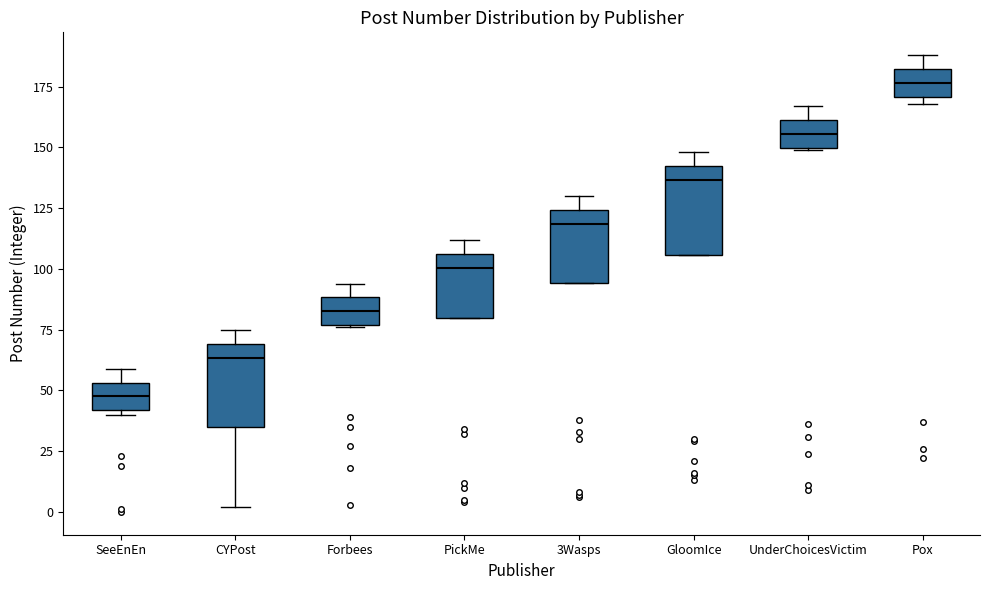

Where is the lower edge of the box for UnderChoicesVictim on the y-axis? The values are not printed on the chart, so give them approximately, as read against the axis.

150